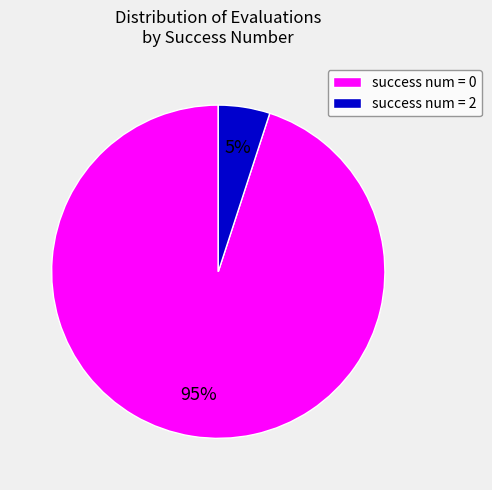

Do success num = 0 and success num = 2 together represent more than half of the pie?

Yes